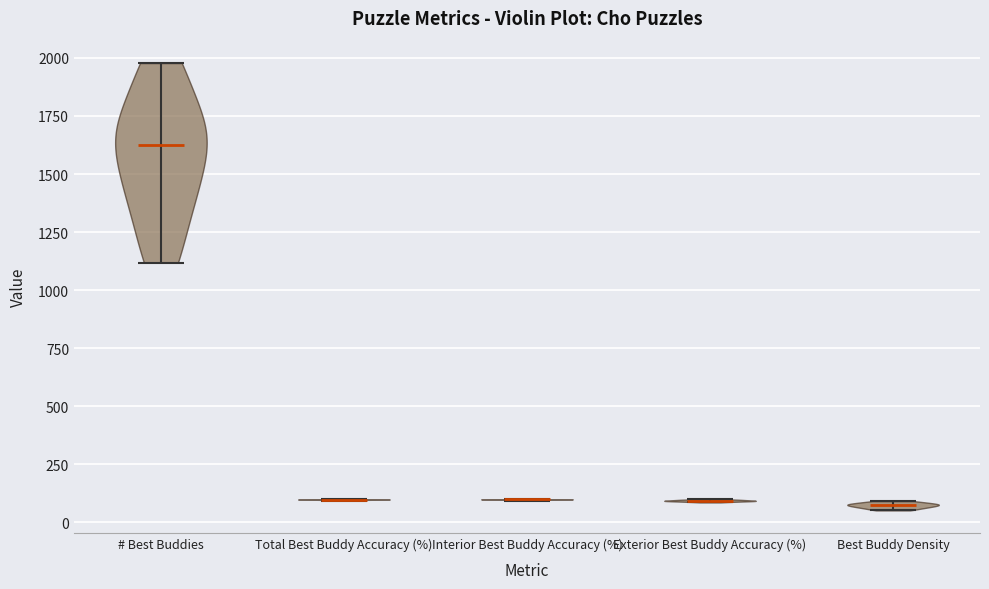

Where does the median line of the violin for Interior Best Buddy Accuracy (%) sit on the y-axis? The values are not printed on the chart, so give them approximately, as read against the axis.

100